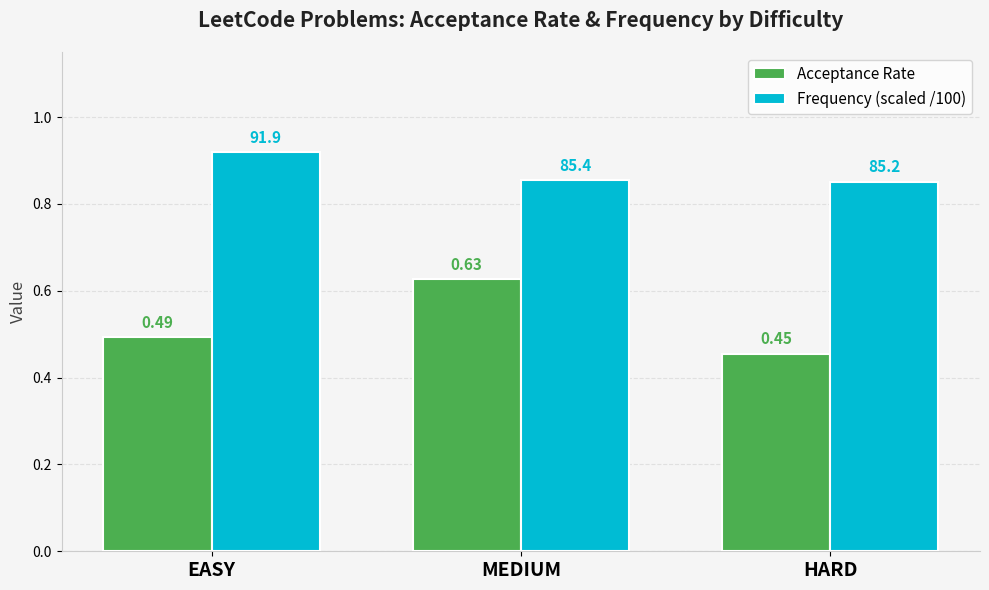

Rank the series by their average value, from highest to lowest.

Frequency (scaled /100), Acceptance Rate